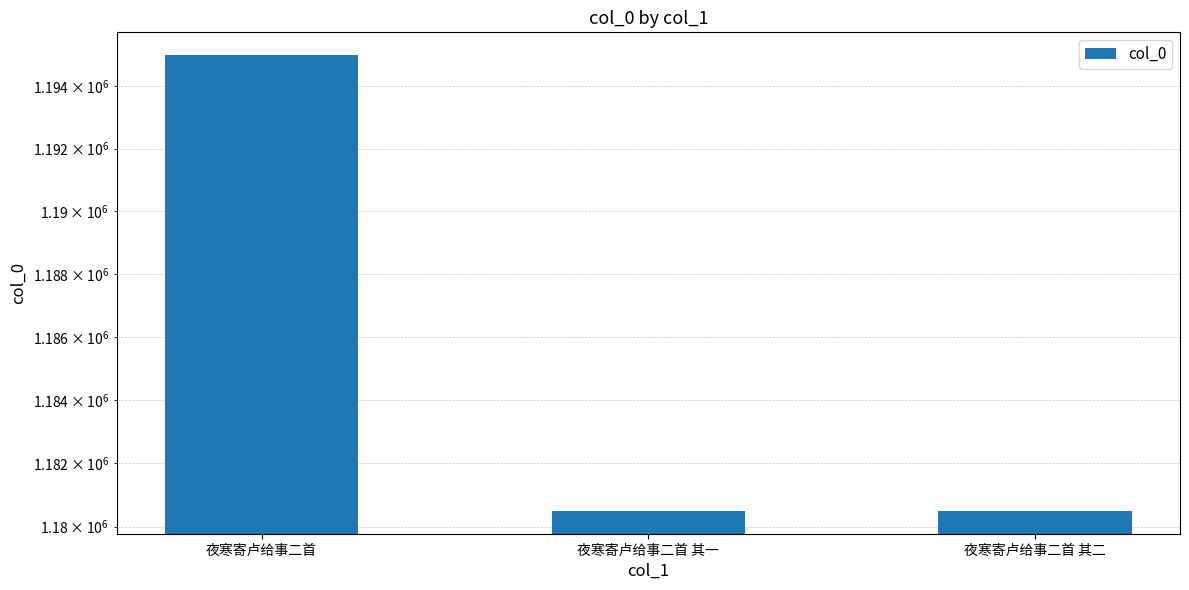

What is the label of the 3rd bar from the right?

夜寒寄卢给事二首